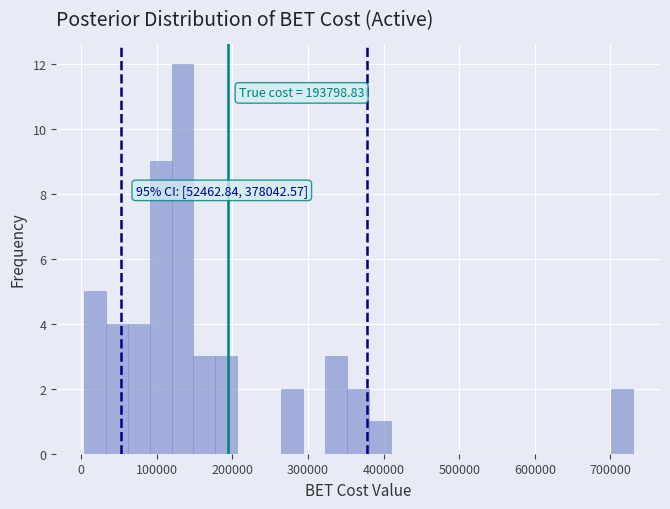

Read against the x-axis, roughly where is the centre of the tallest bar?

130000